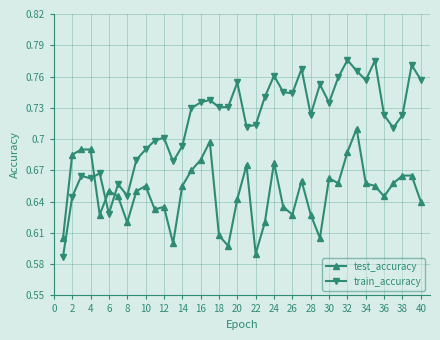

Which series has the largest range (max minus min)?

train_accuracy